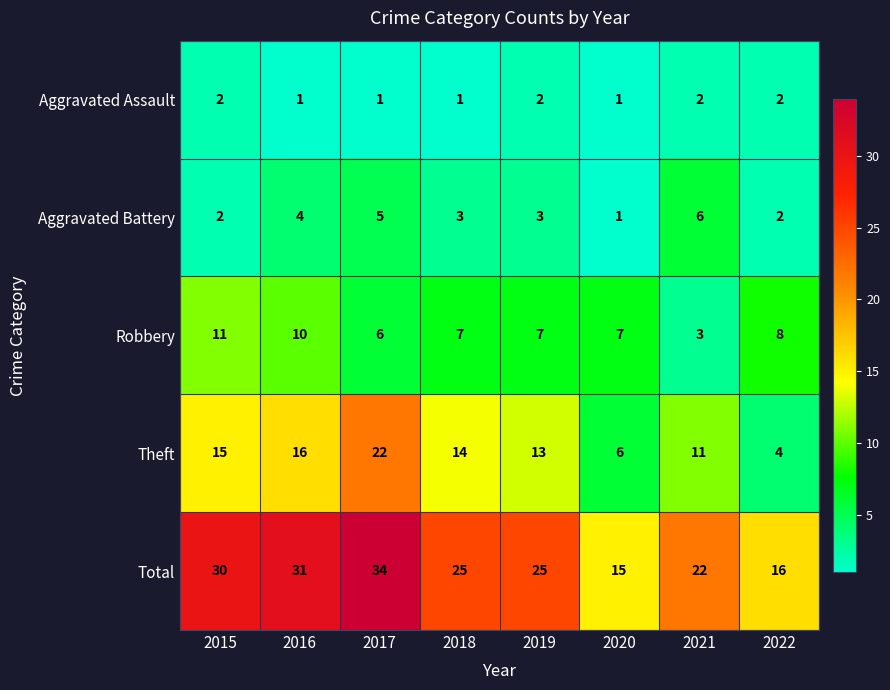

List the labels in order of Theft value, smallest first.

2022, 2020, 2021, 2019, 2018, 2015, 2016, 2017